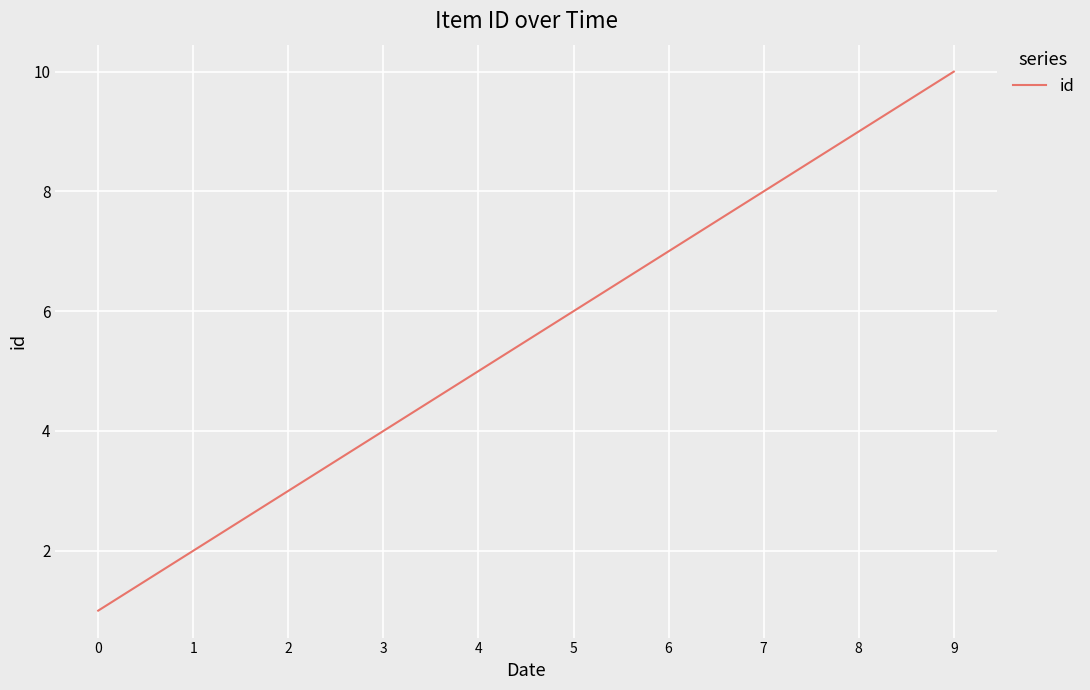

Which has a higher value, 1 or 3?

3